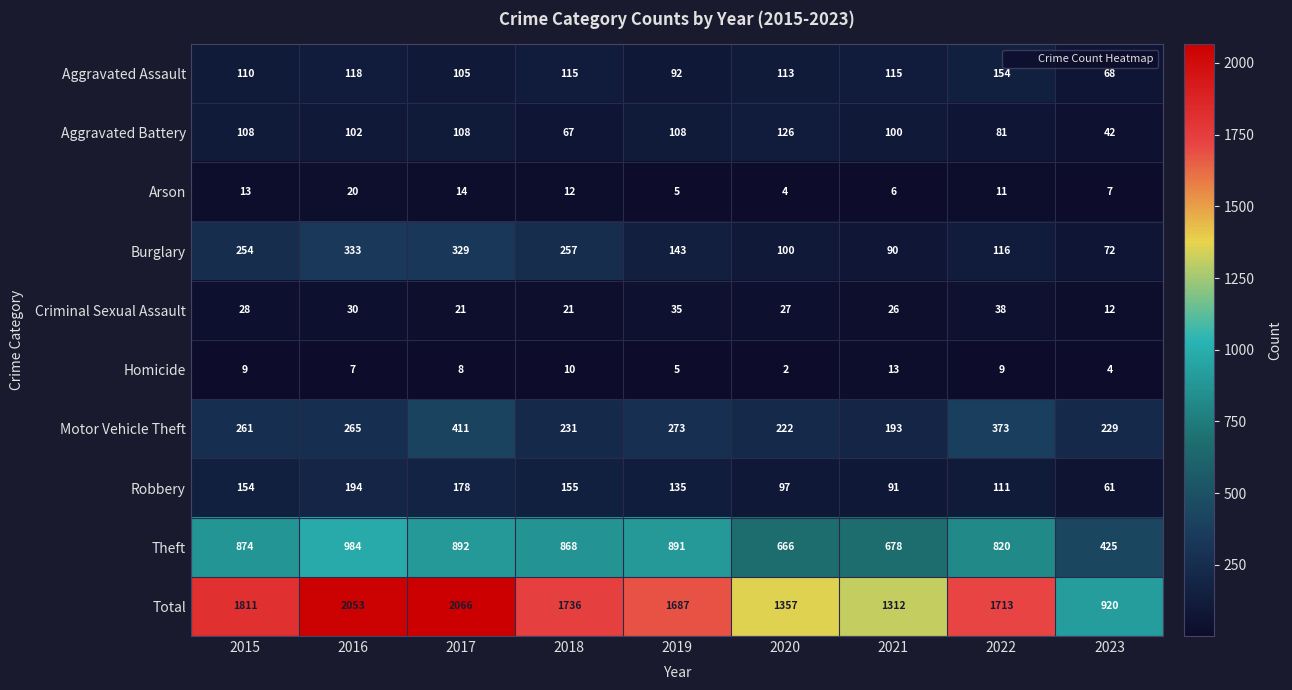

What is the spread (max minus min) of values at 2017?

2058